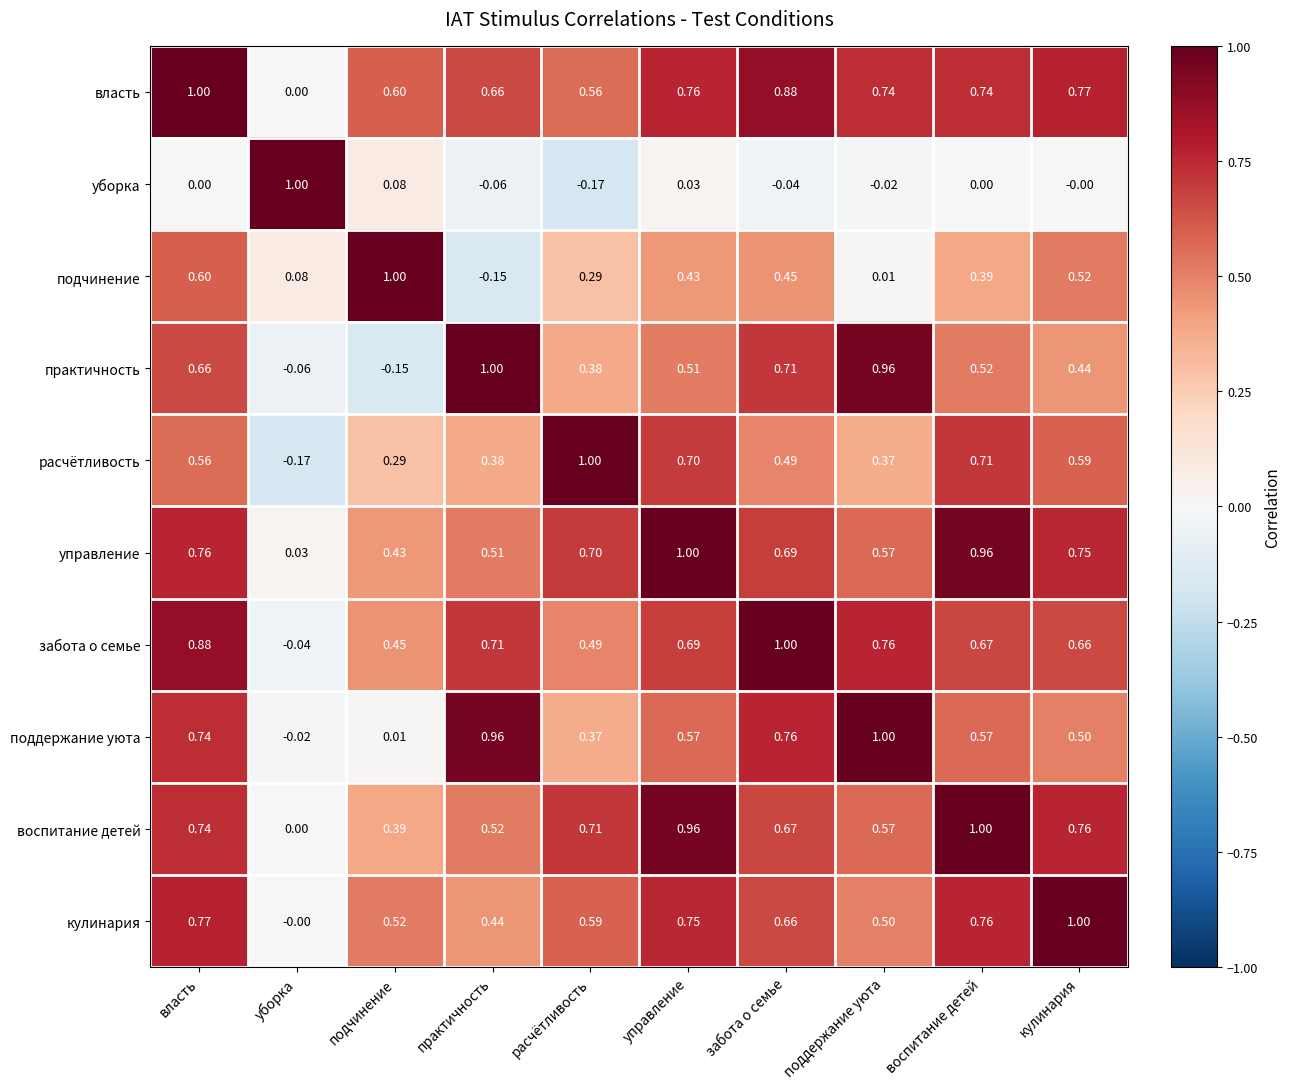

Rank the series at подчинение from highest to lowest value.

подчинение, власть, кулинария, забота о семье, управление, воспитание детей, расчётливость, уборка, поддержание уюта, практичность